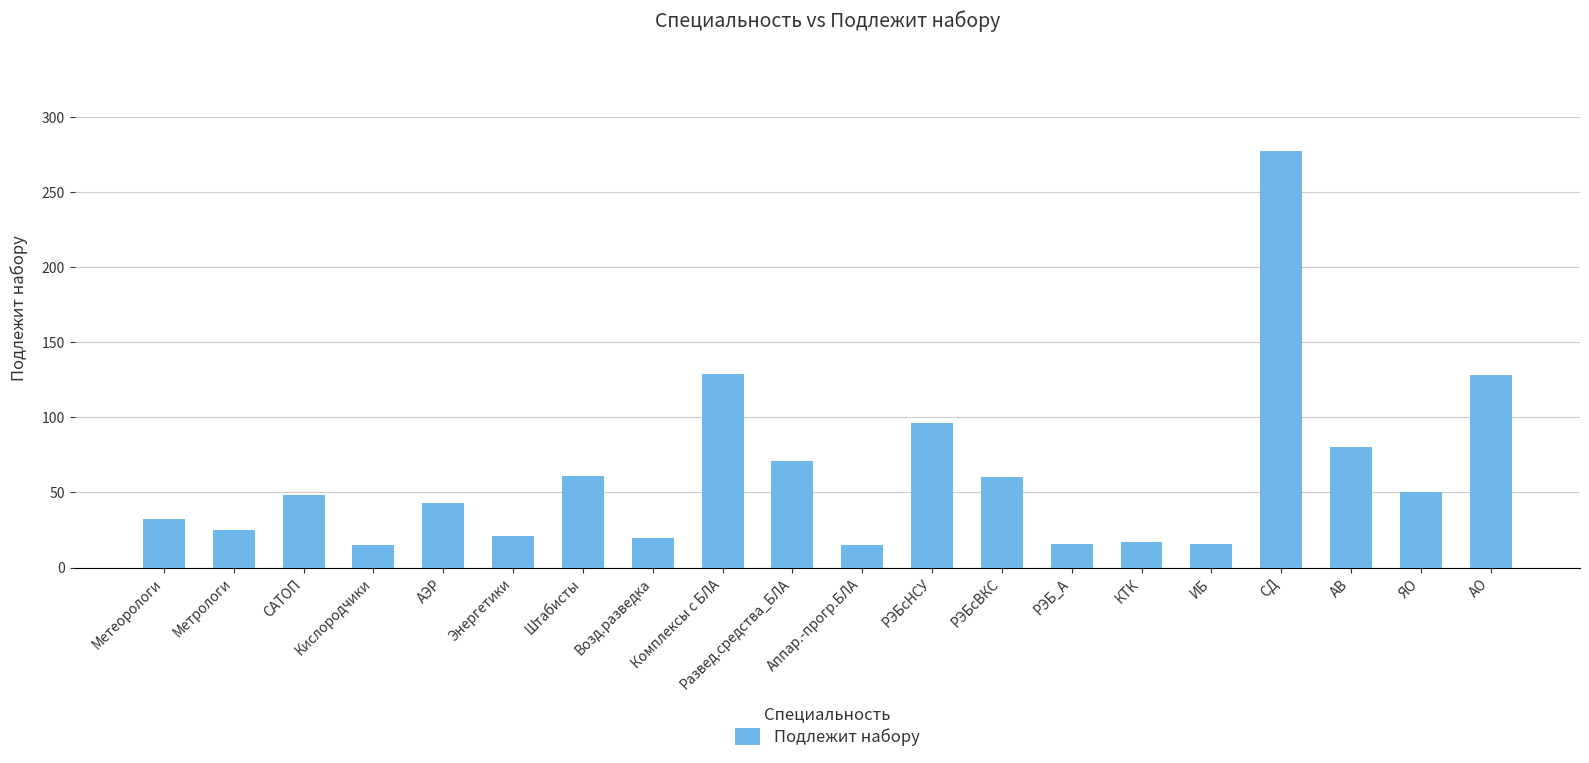

What is the difference between the maximum and minimum values?

262